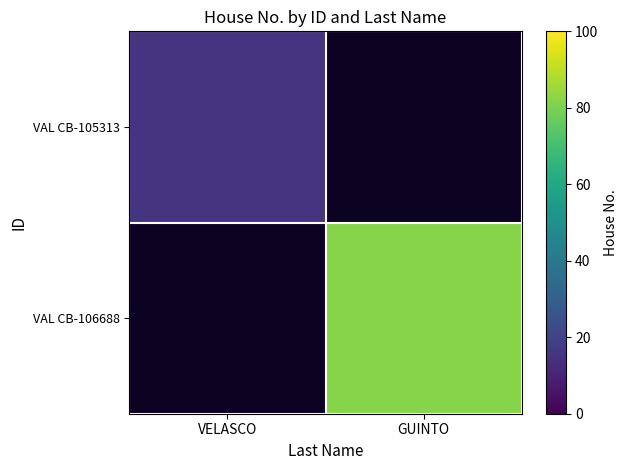

True or false: VAL CB-105313 has a value of 20.0 at VELASCO.

False